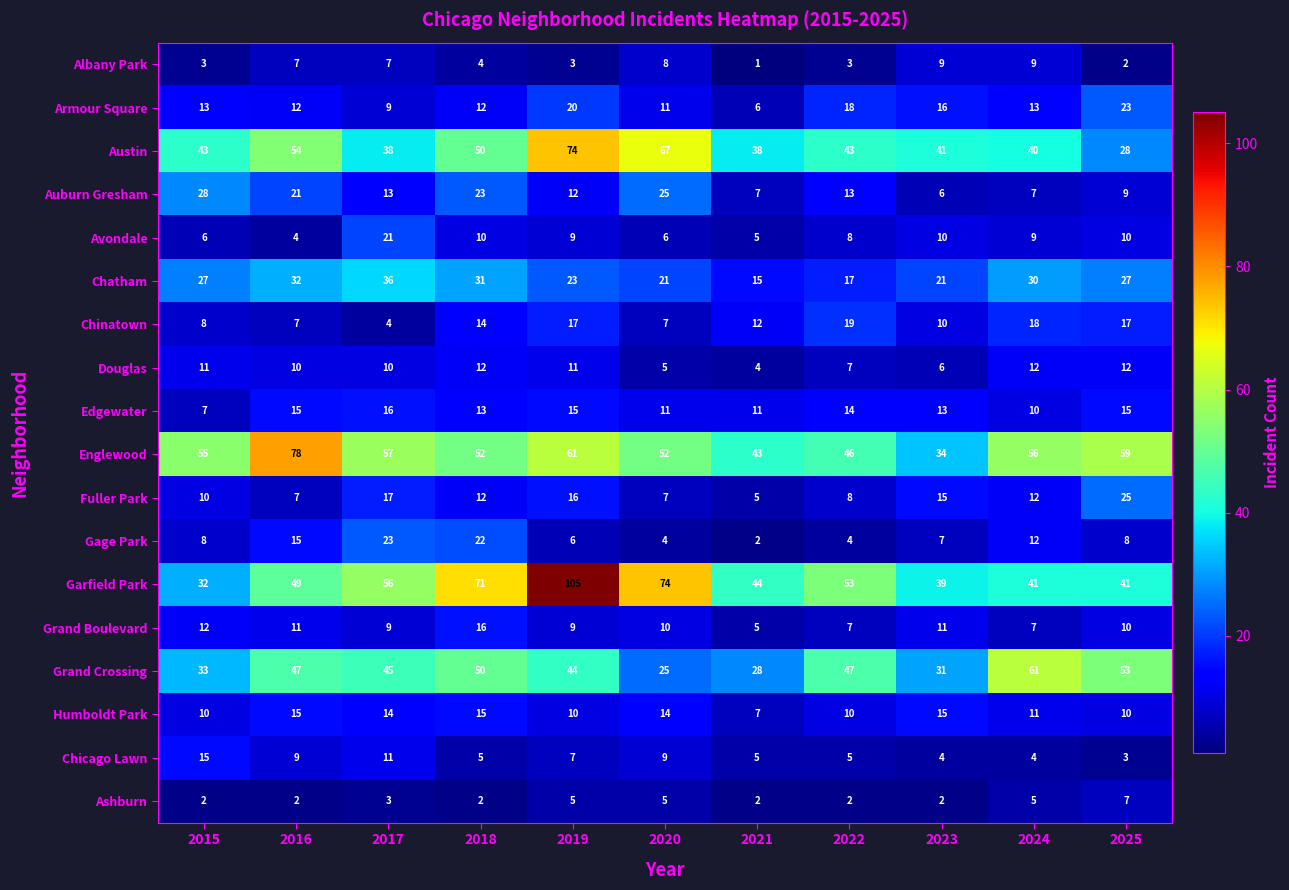

What is the difference between the Chinatown values at 2021 and 2024?

6